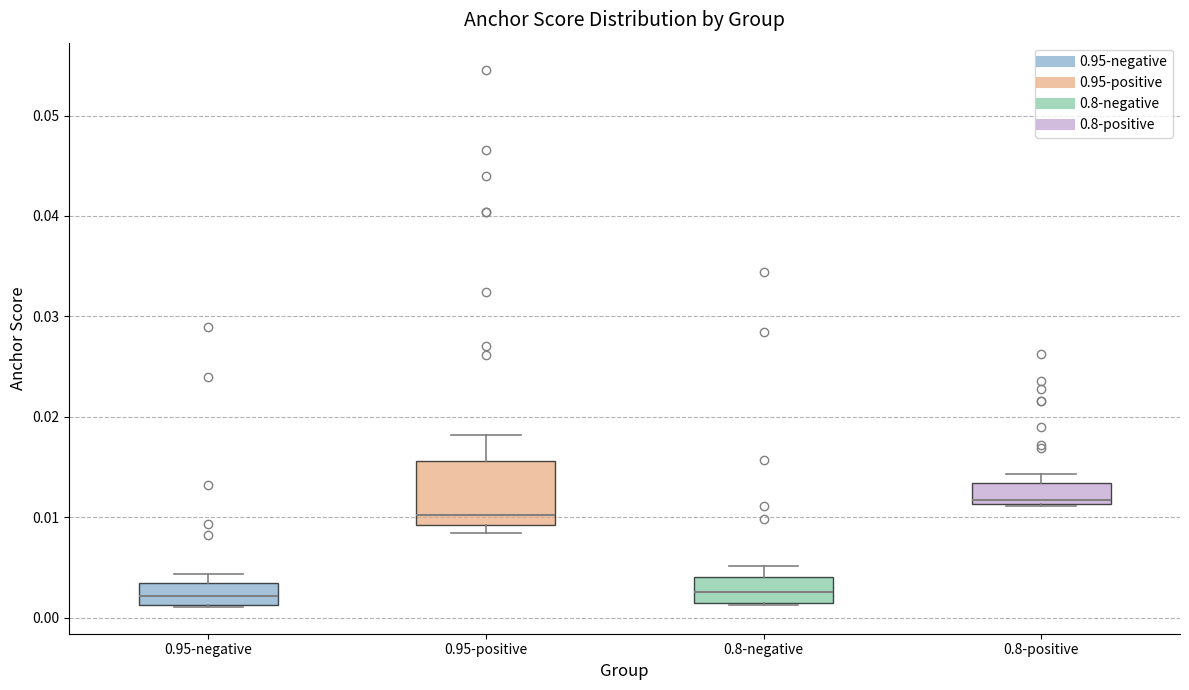

Reading left to right, transcribe this box plot: for each box, give where its median line is, the range the box spans, and where its two whiskers end, as read against the y-axis. The values are not printed on the chart, so give them approximately, as read against the axis.

0.95-negative: median 0.002, box 0.001 to 0.003, whiskers 0.001 to 0.004
0.95-positive: median 0.010, box 0.009 to 0.016, whiskers 0.008 to 0.018
0.8-negative: median 0.003, box 0.001 to 0.004, whiskers 0.001 to 0.005
0.8-positive: median 0.012, box 0.011 to 0.013, whiskers 0.011 to 0.014